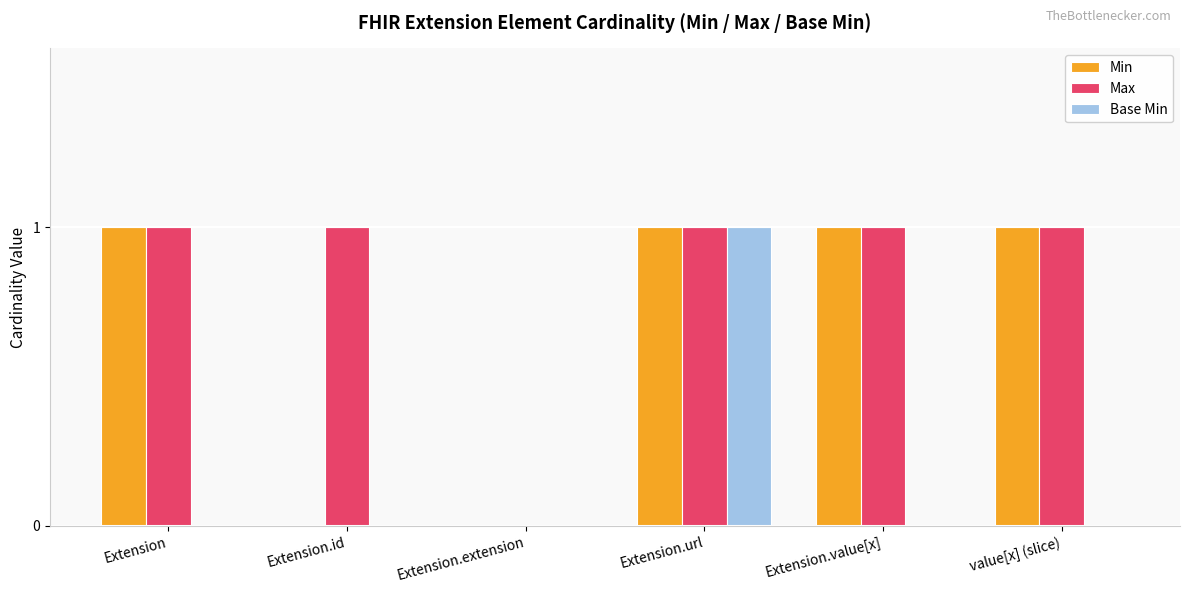

Is the value of Max at Extension.url greater than the value of Min at Extension.extension?

Yes